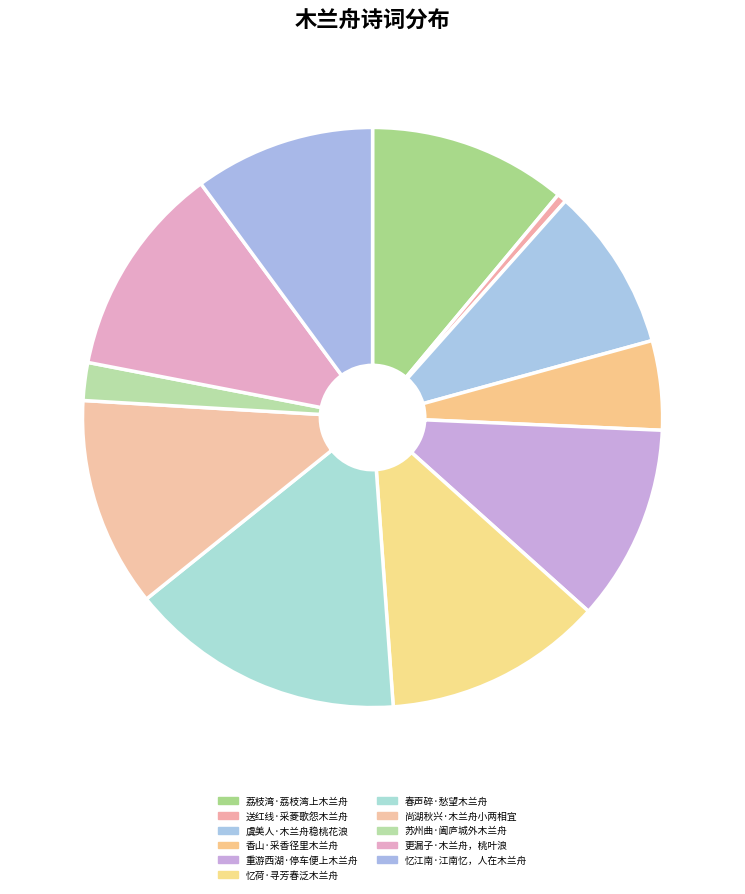

How many slices are in this pie chart?

11